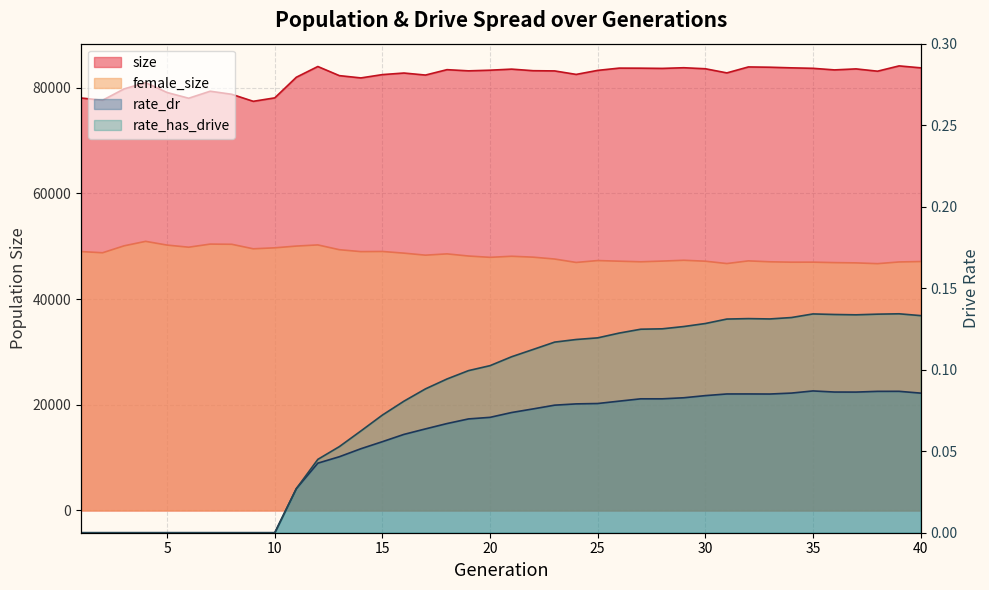

Count the number of categories in the chart.

40